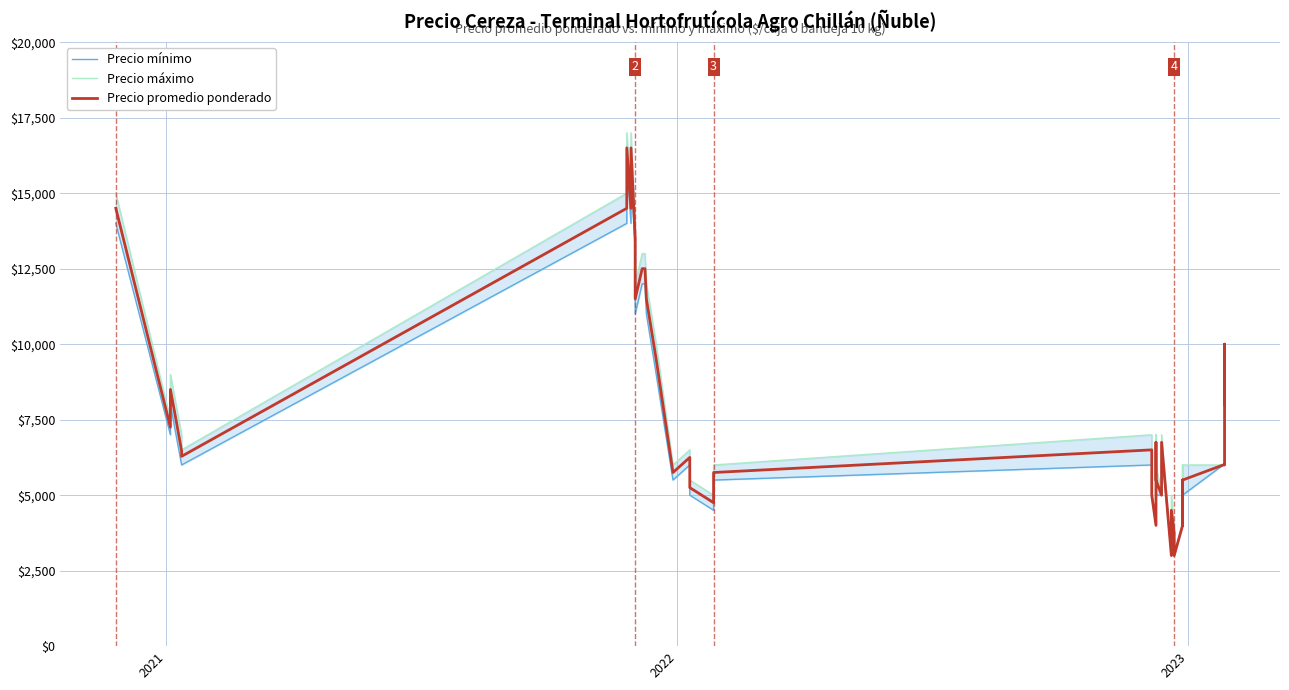

Does the chart display data point markers on the line(s)?

No